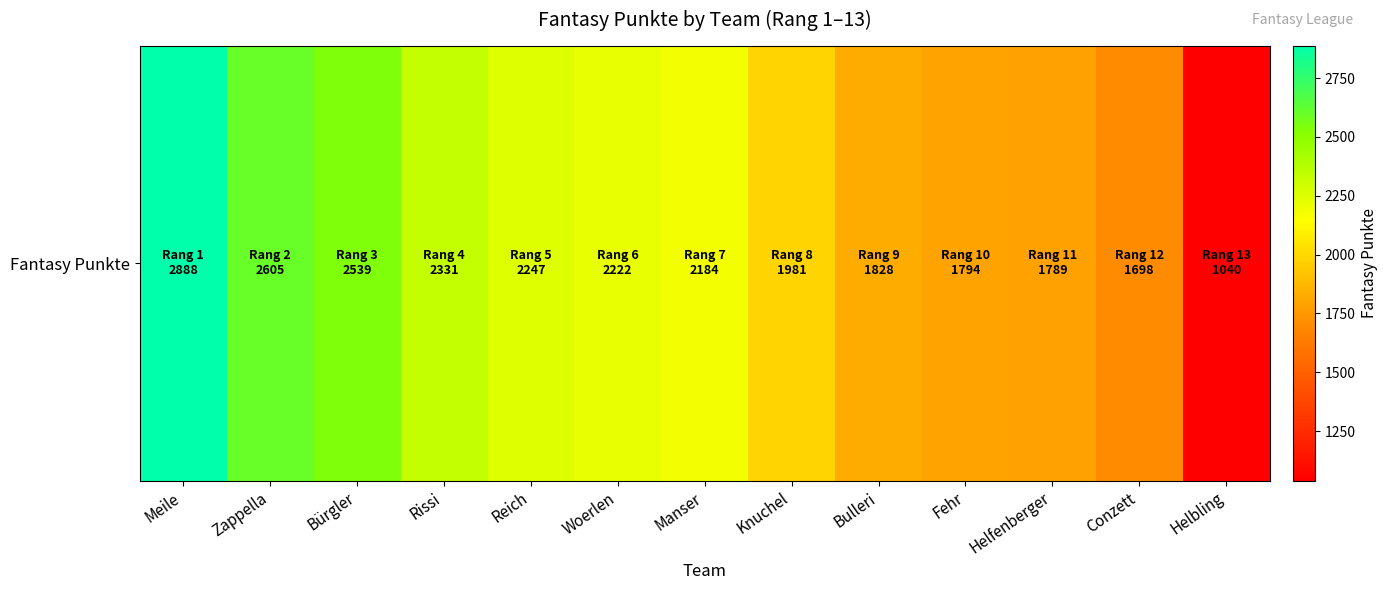

What is the minimum value shown in the chart?

1040